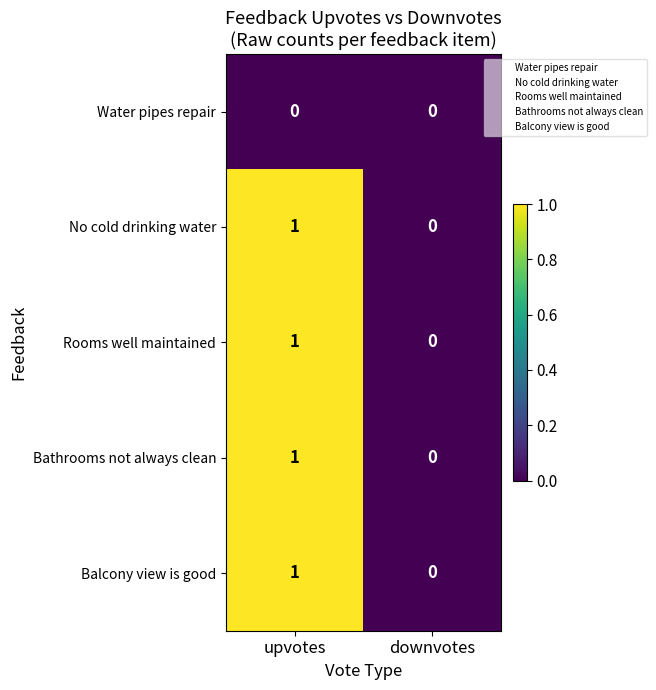

List the labels in order of Rooms well maintained value, smallest first.

downvotes, upvotes